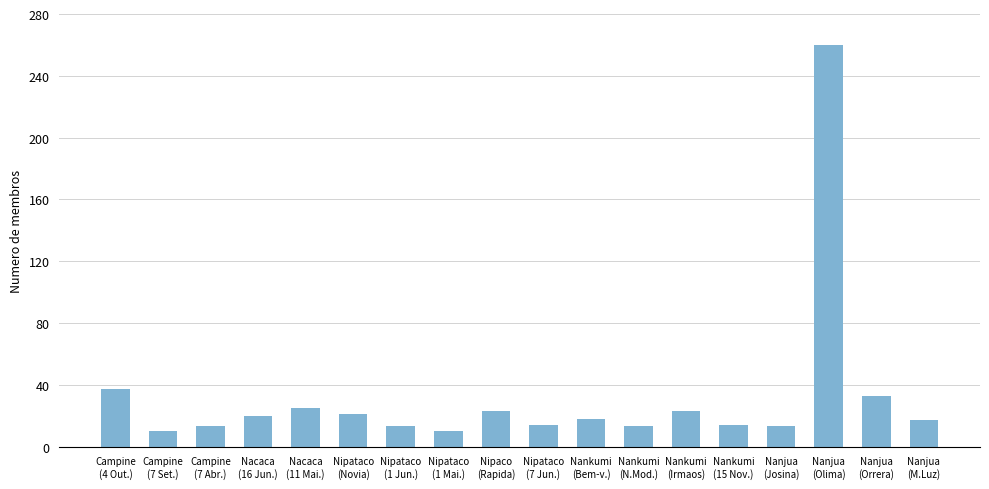

What is the difference between the maximum and second lowest values?

250